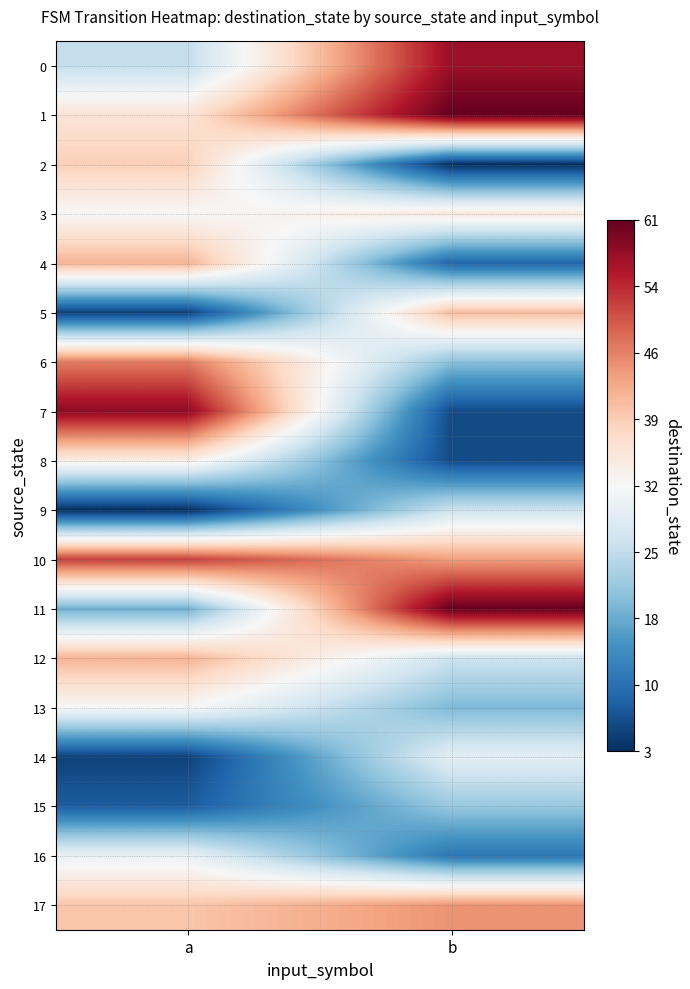

At a, list the series in order from smallest to largest.

9, 5, 14, 15, 11, 0, 16, 3, 13, 8, 1, 2, 17, 4, 12, 6, 10, 7